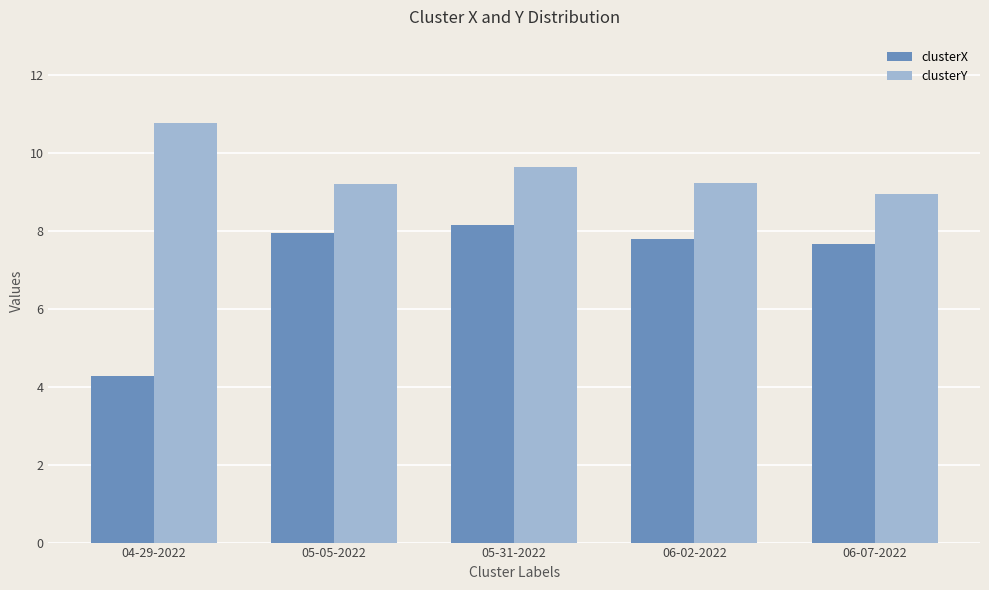

What is the value of the clusterX bar at the 1st from the left?

4.3